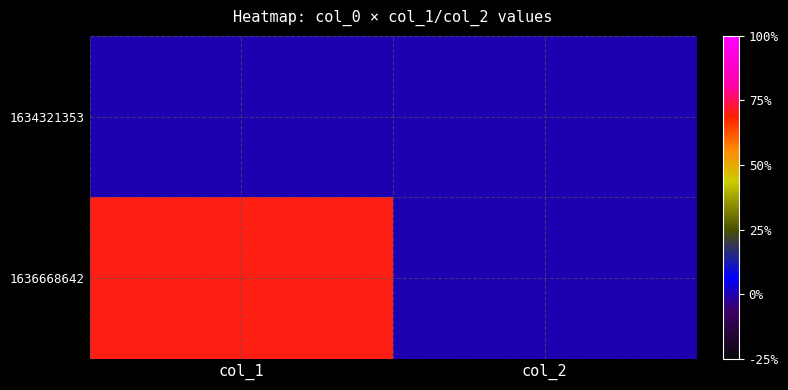

At how many categories does at least one series exceed 17?

1